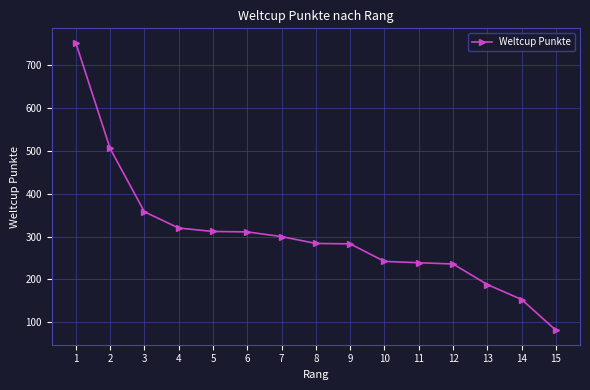

What is the average value?

304